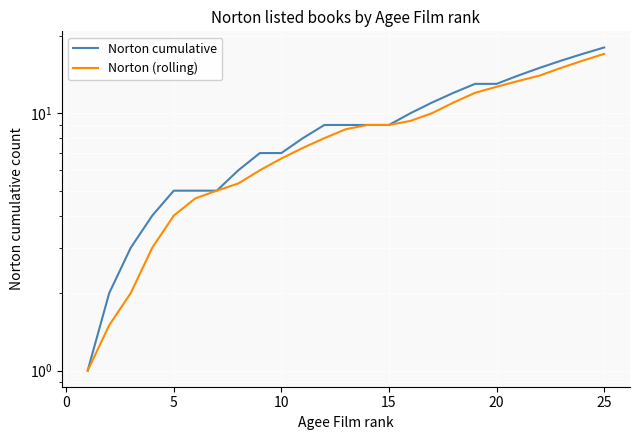

What is the value of the Norton cumulative point at the 16th from the left?

5.0